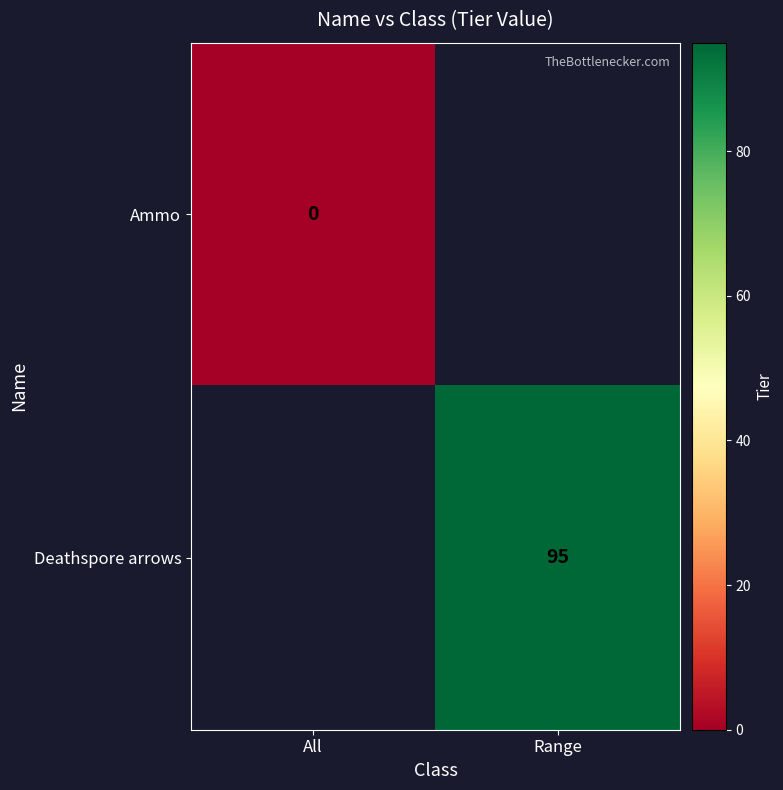

Is the value of Deathspore arrows at Range greater than the value of Ammo at All?

Yes